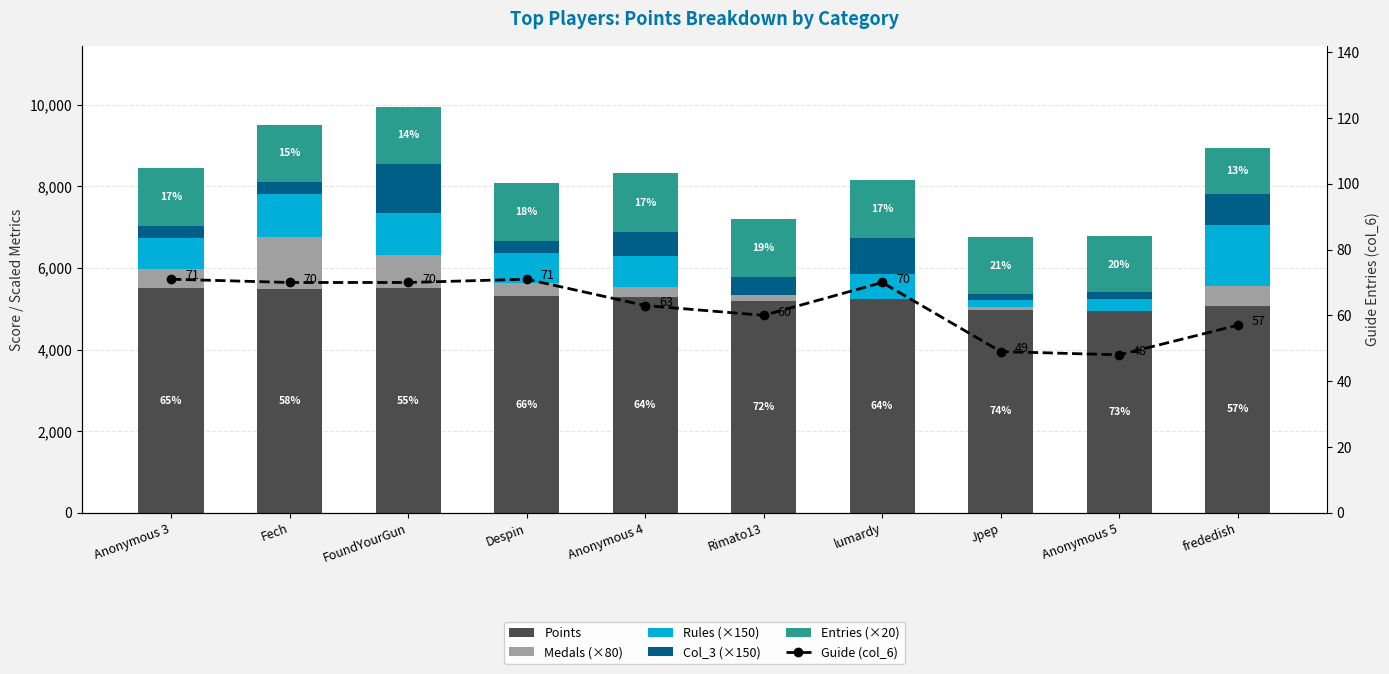

What is the label of the 9th bar from the left?

Anonymous 5